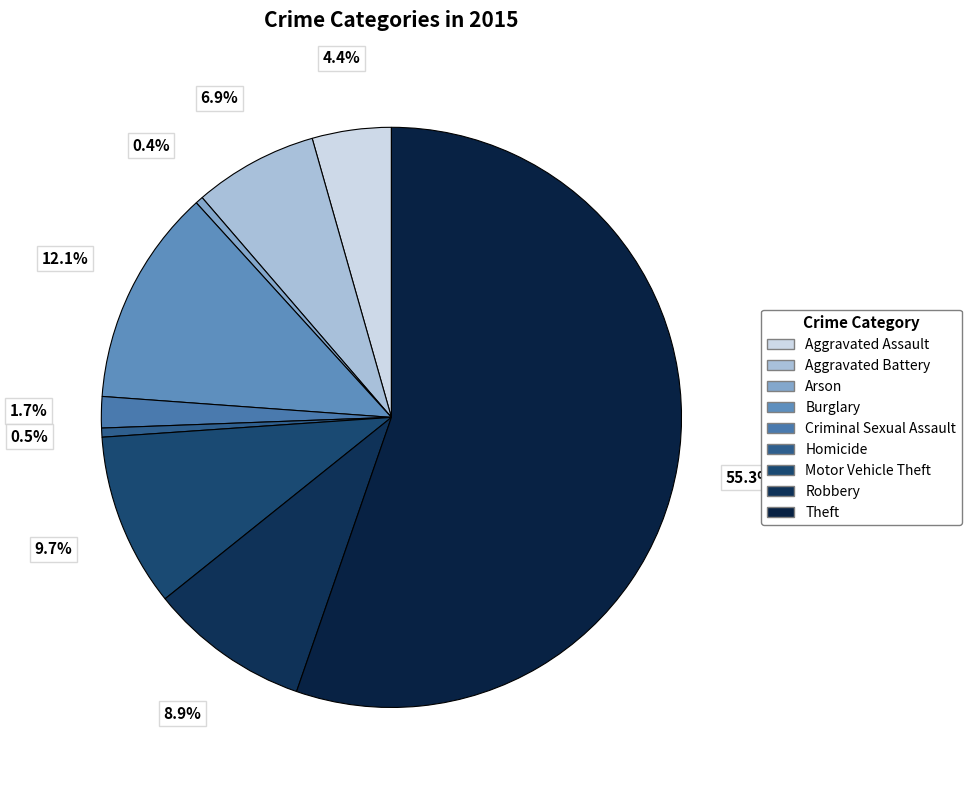

To the nearest percent, what is the average slice percentage?

11%